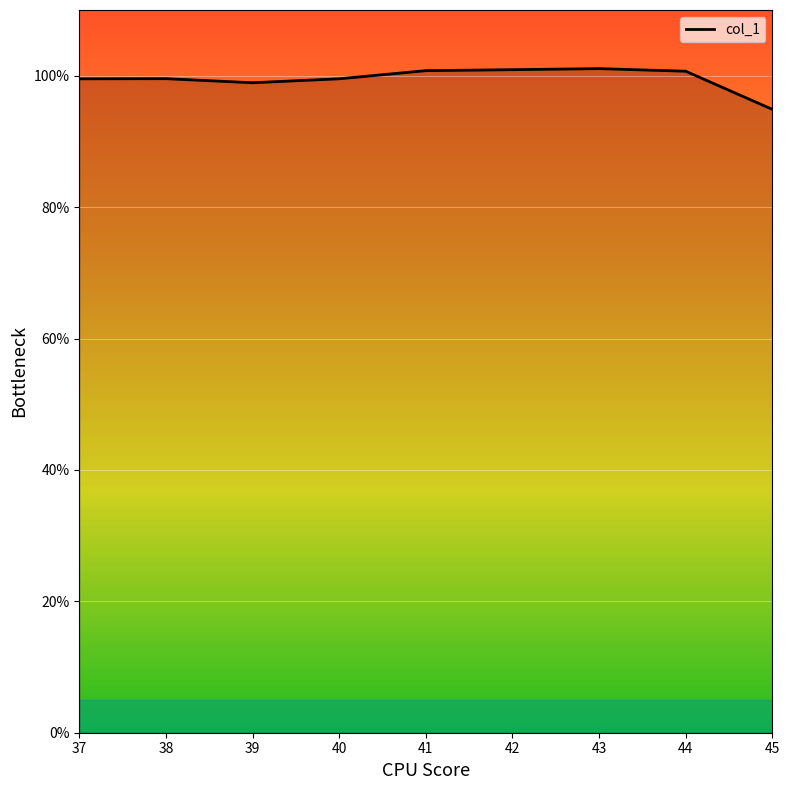

What is the sum of all values?

895.8